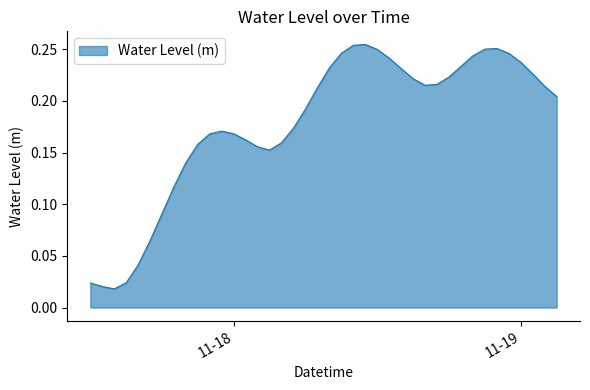

Is this an area chart (filled region under the line)?

Yes